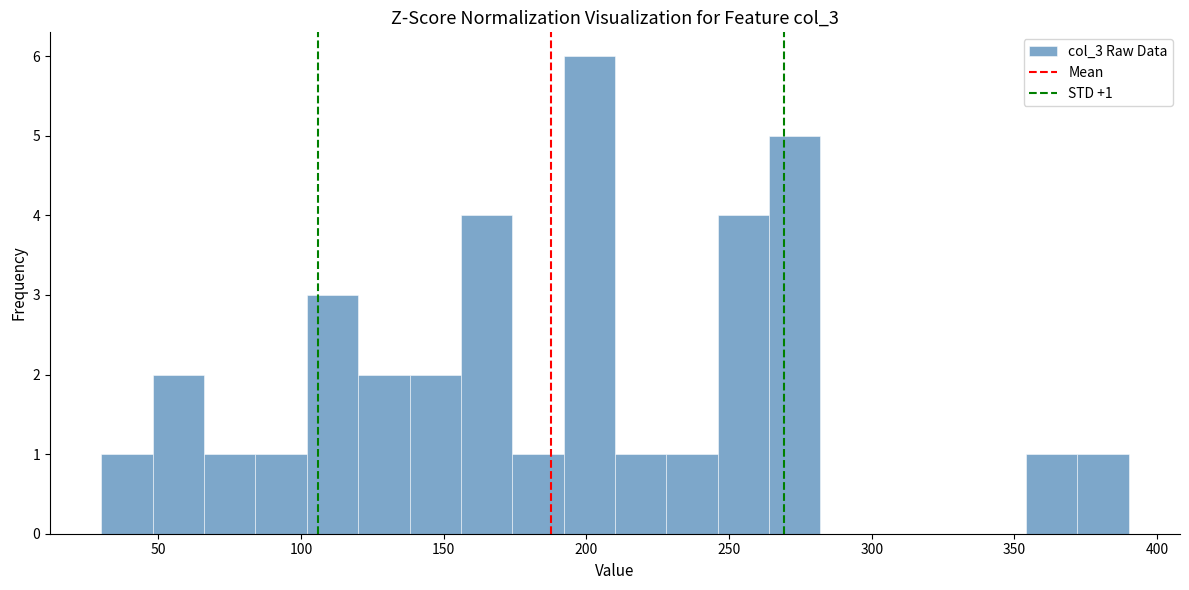

Read against the x-axis, roughly where is the centre of the tallest bar?

200